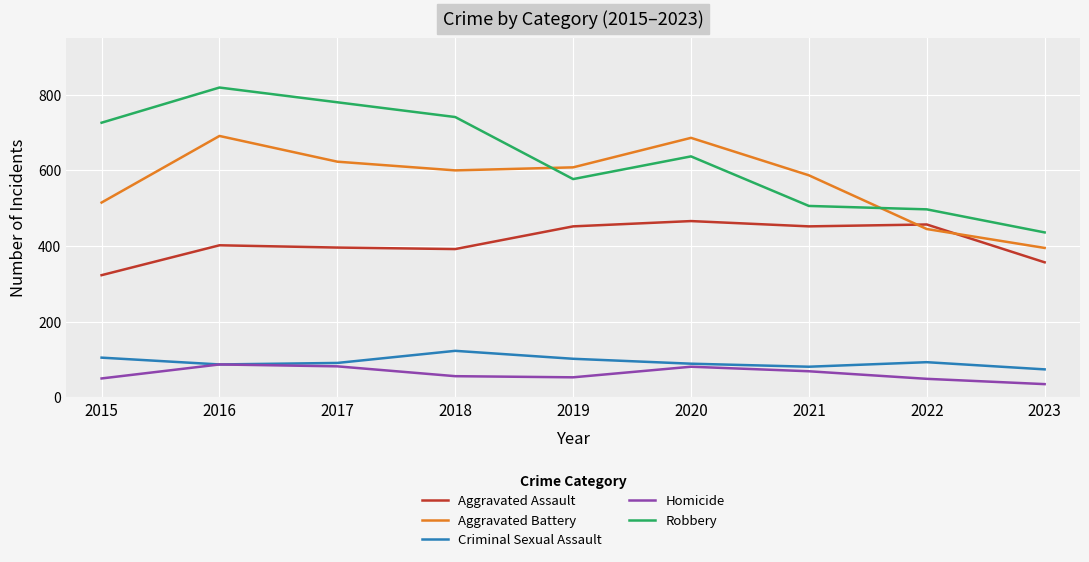

Does the chart display data point markers on the line(s)?

No